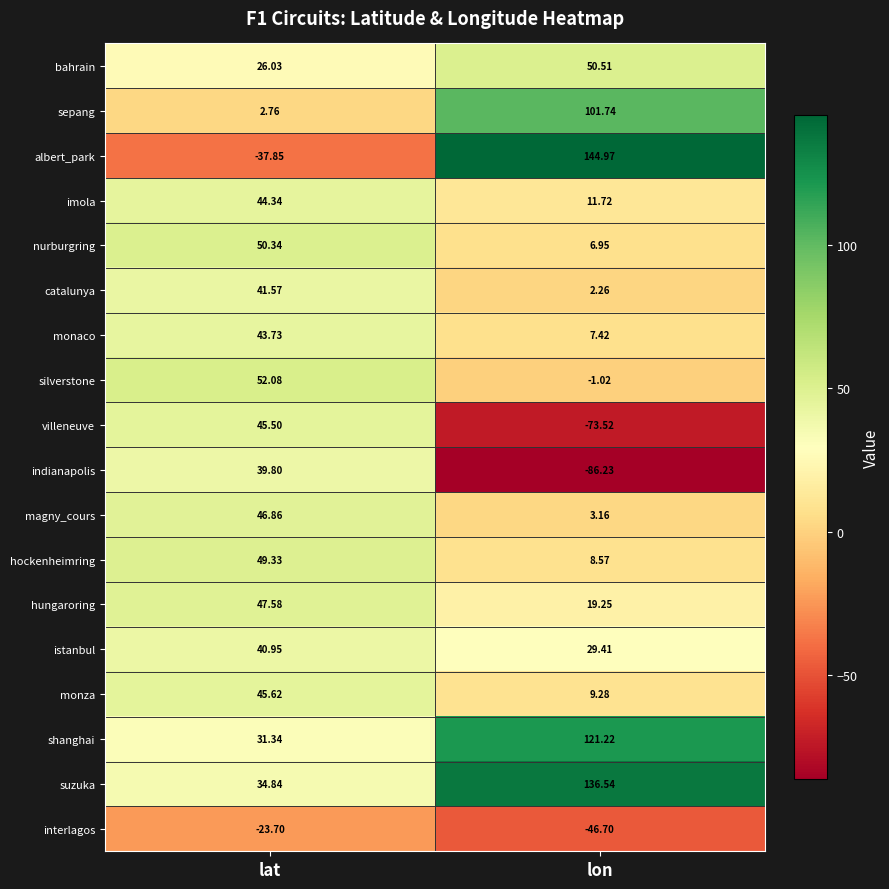

Where does the catalunya series first go above 41?

lat